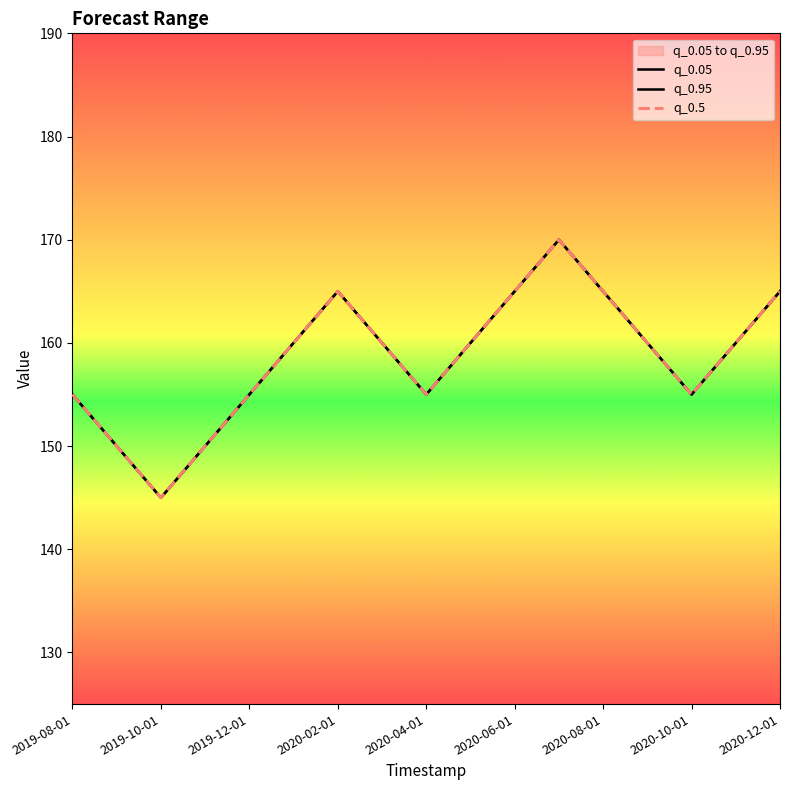

List the series in order of their peak value, highest first.

q_0.05, q_0.95, q_0.5